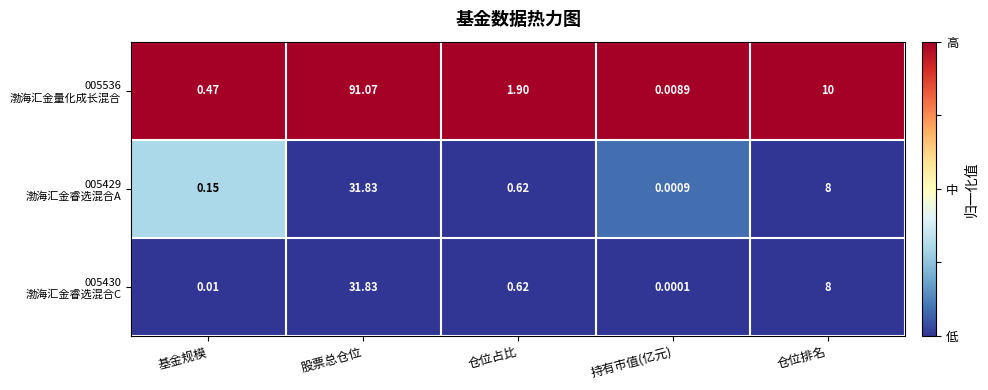

Which category has the highest value across all series?

股票总仓位